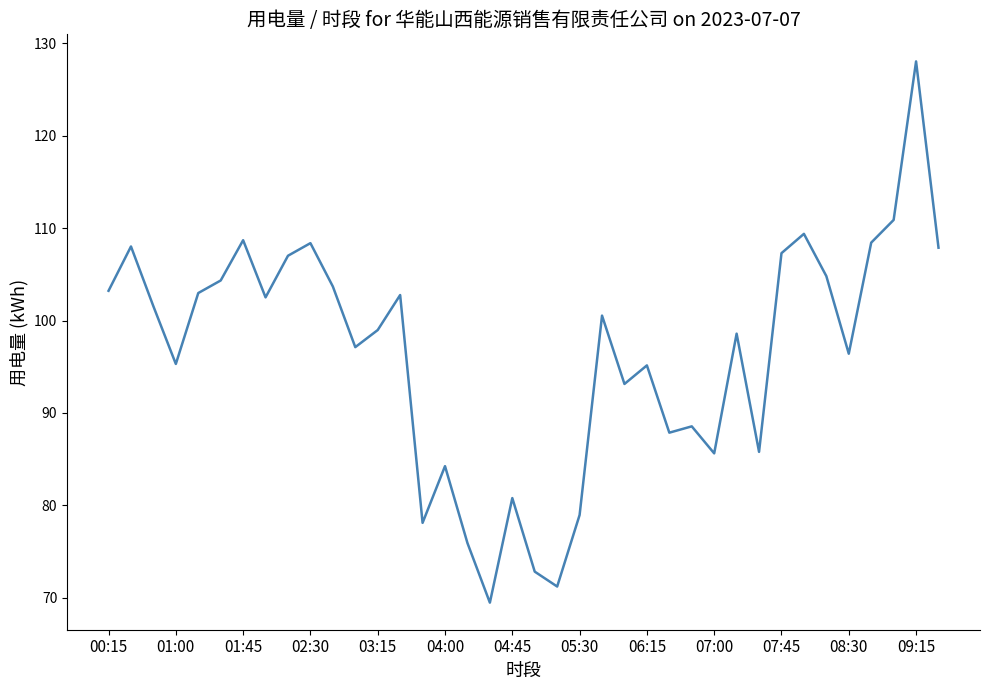

What is the minimum value shown in the chart?

69.5